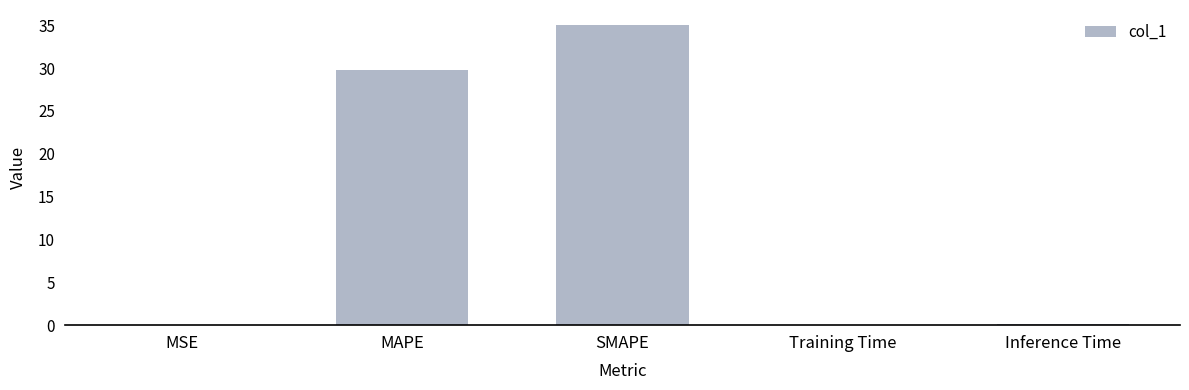

What is the sum of all values?

65.0